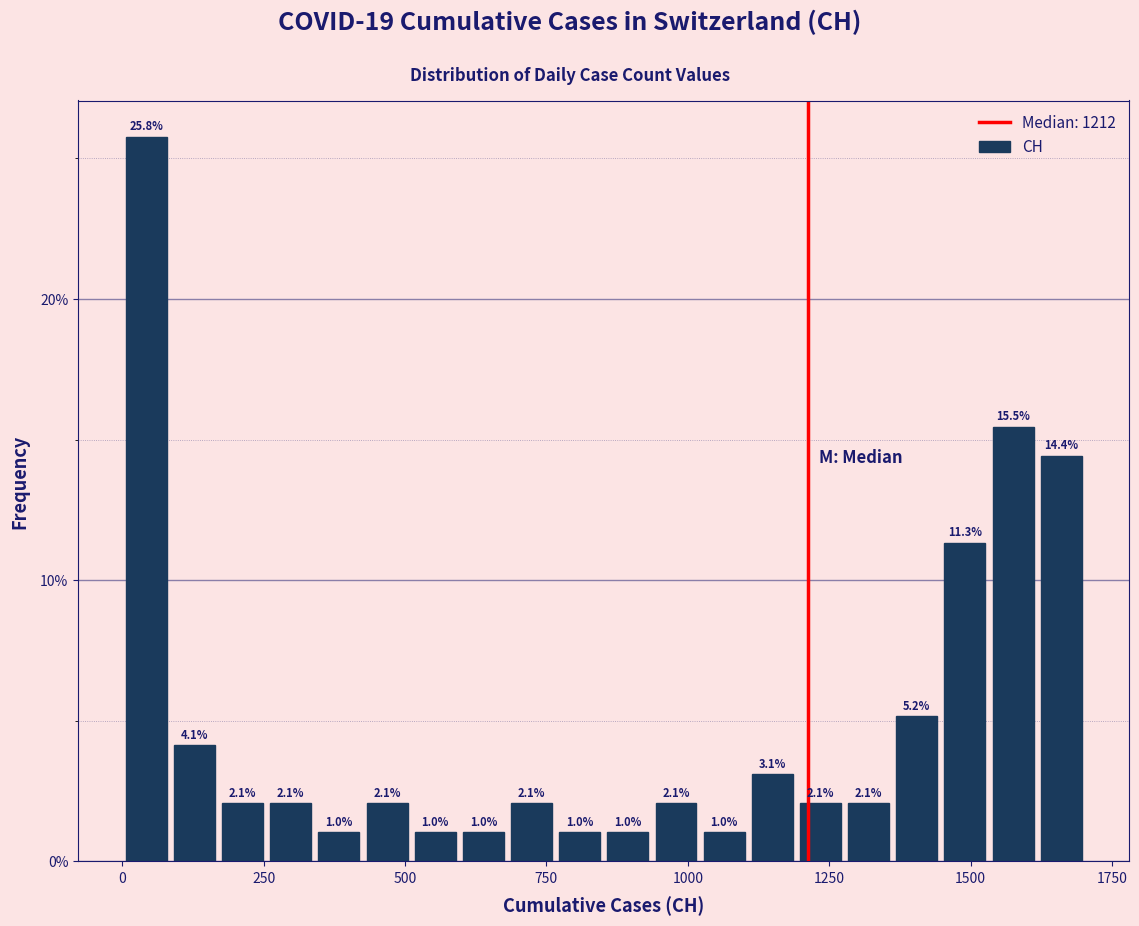

Read against the x-axis, roughly where is the centre of the tallest bar?

50